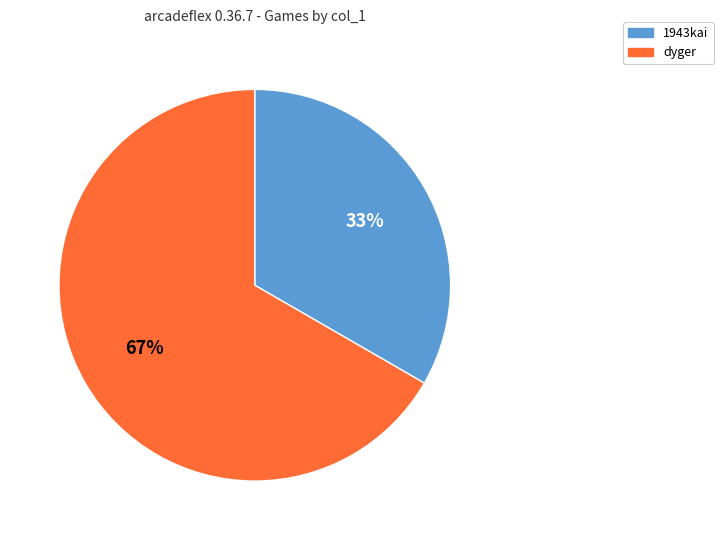

Do dyger and 1943kai together represent more than half of the pie?

Yes